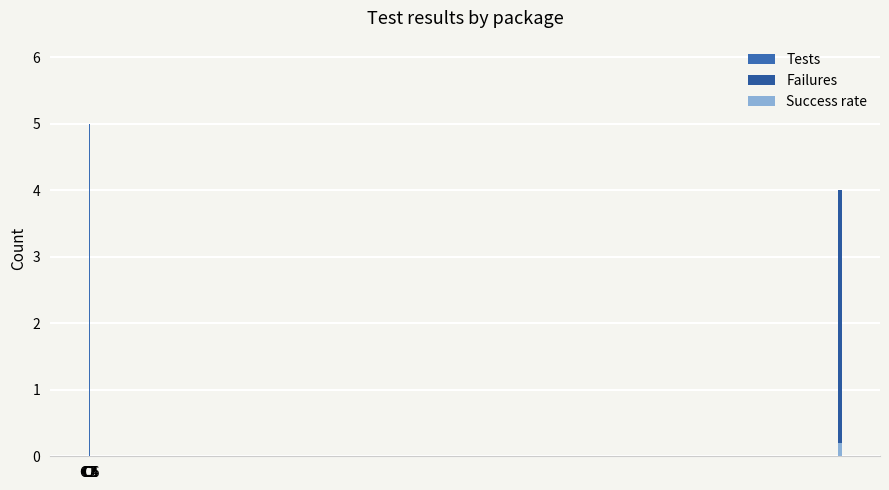

How many groups of bars are there?

6